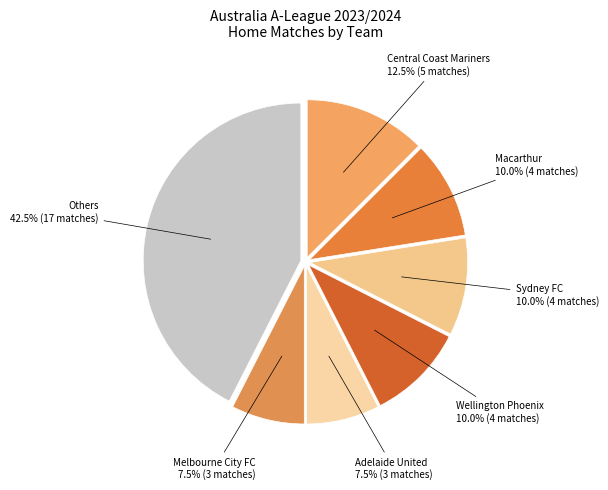

Does any single category account for the majority?

No